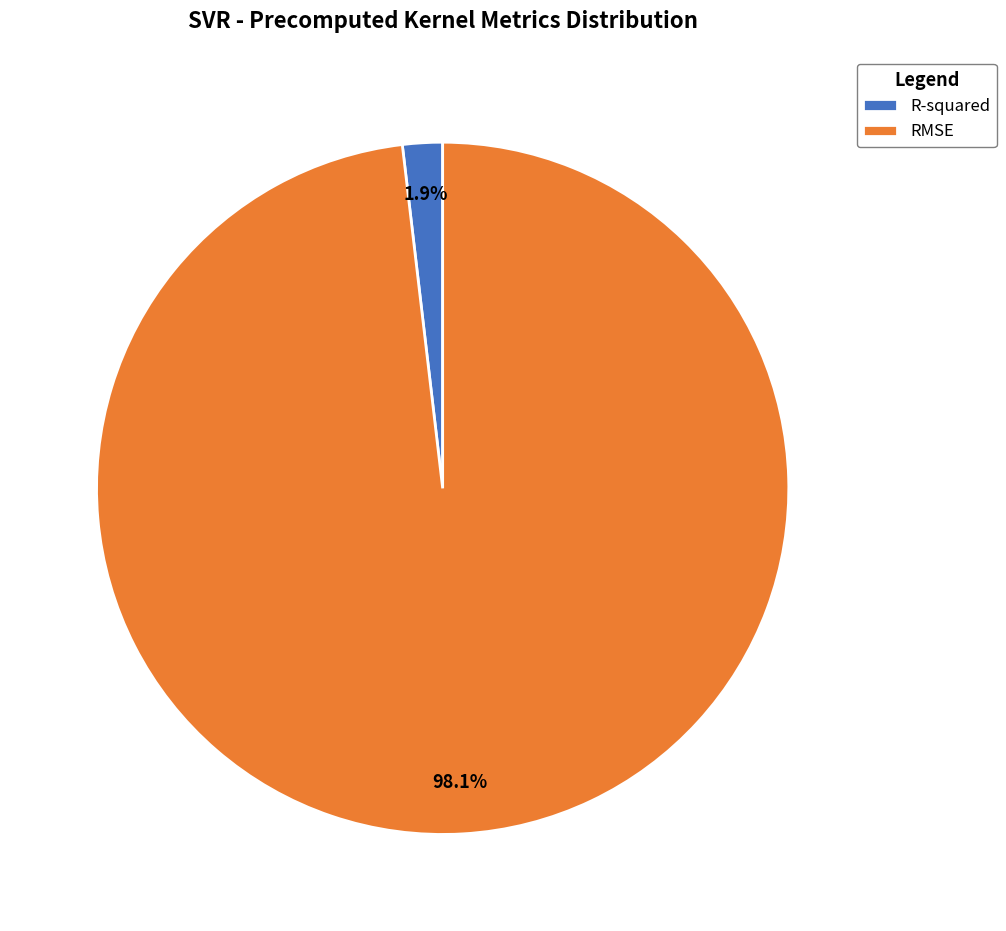

Which has a higher value, R-squared or RMSE?

RMSE